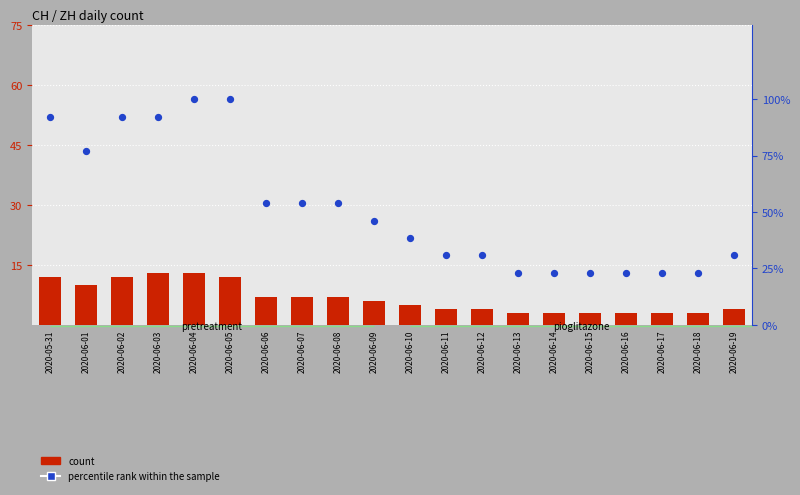

What are all the series names shown in the legend?

count, percentile rank within the sample